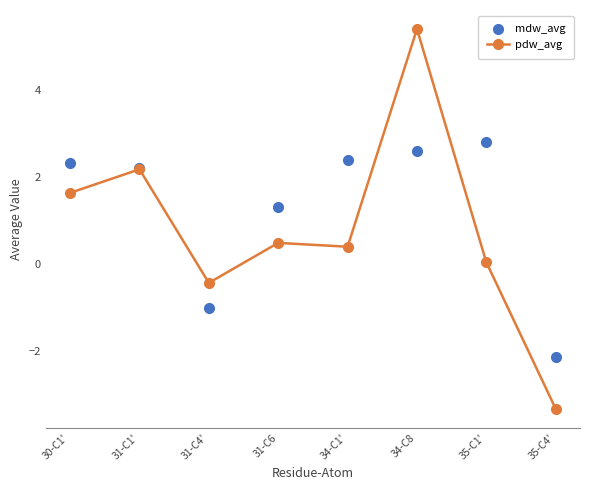

How many values in mdw_avg are above zero?

6